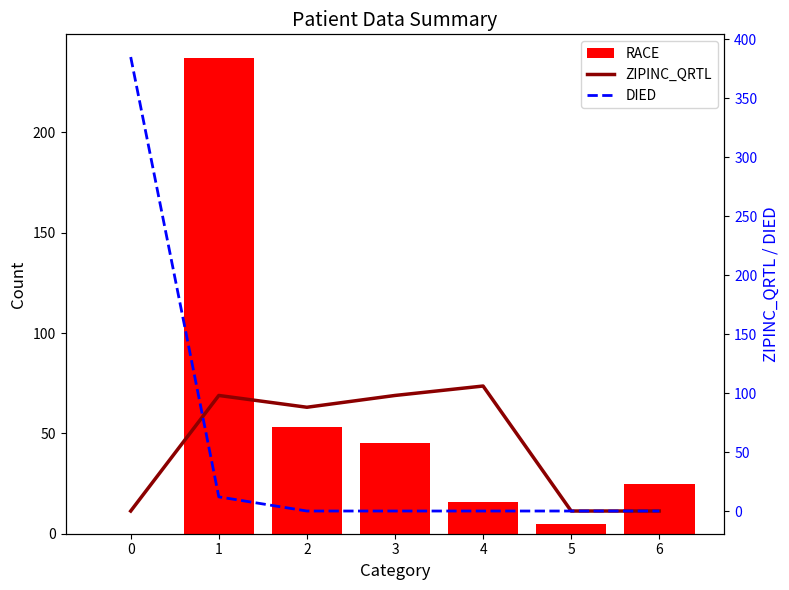

At 5, list the series in order from smallest to largest.

ZIPINC_QRTL, DIED, RACE